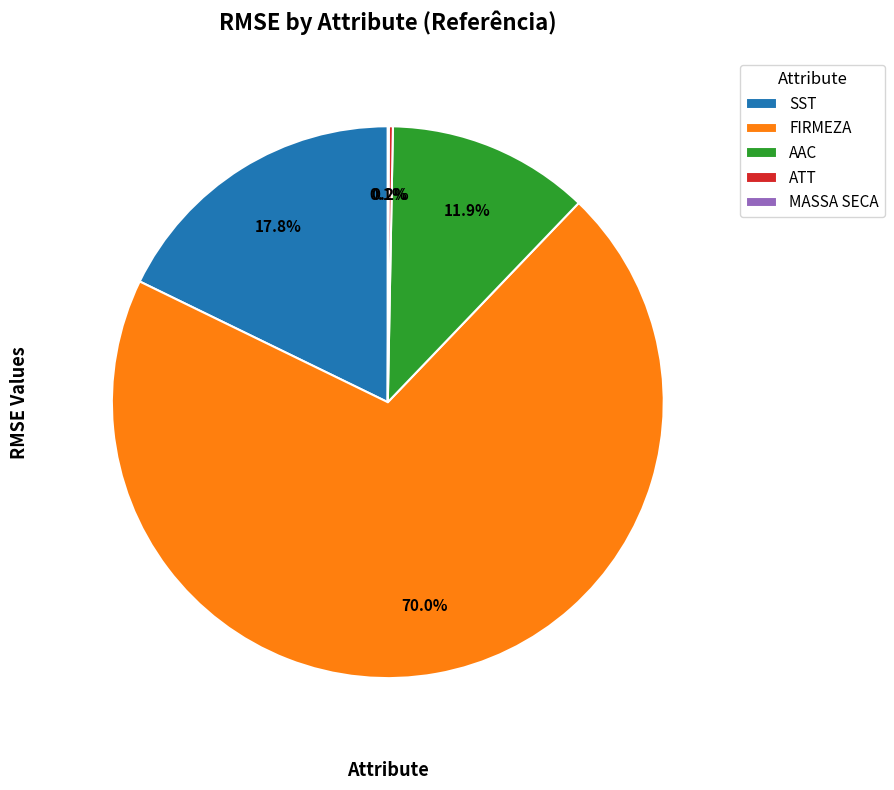

Which slice is the largest?

FIRMEZA